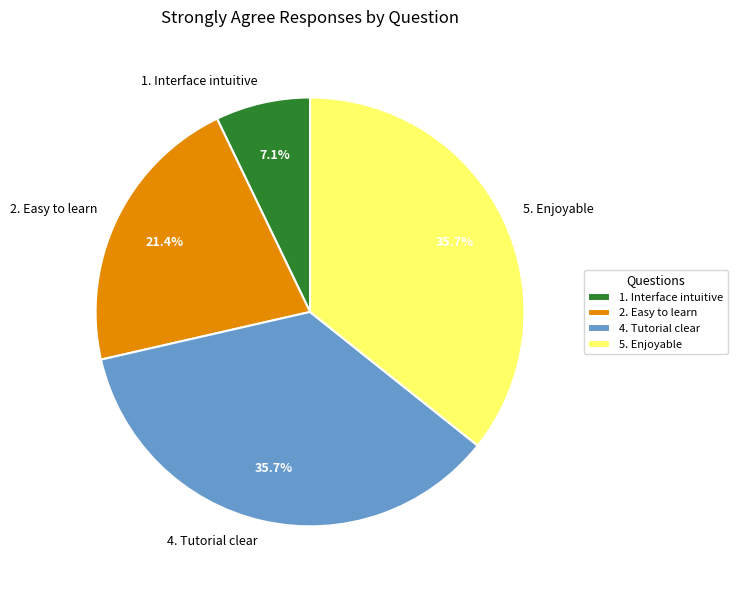

Which category has the smallest portion of the pie?

1. Interface intuitive